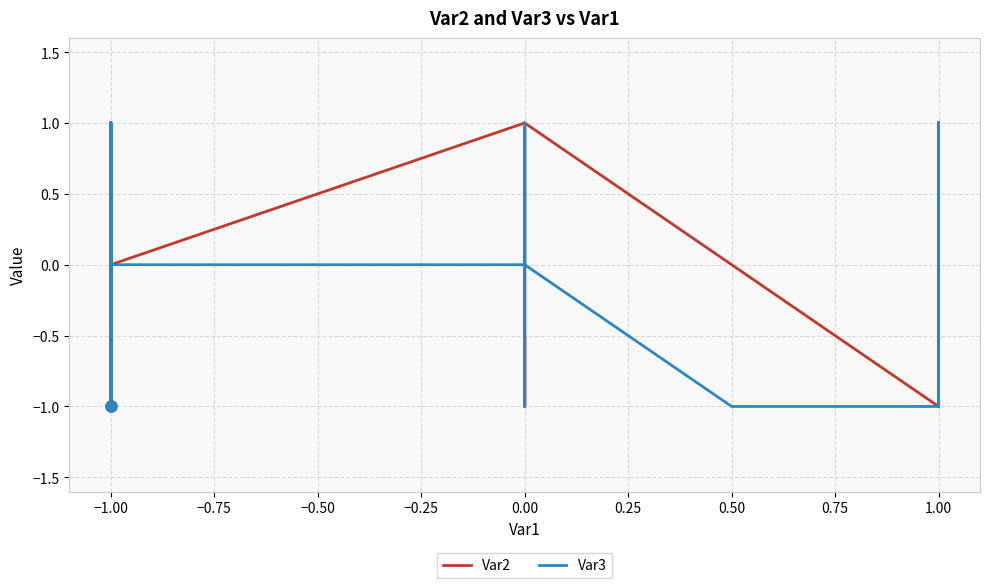

Count the number of data series in this chart.

2